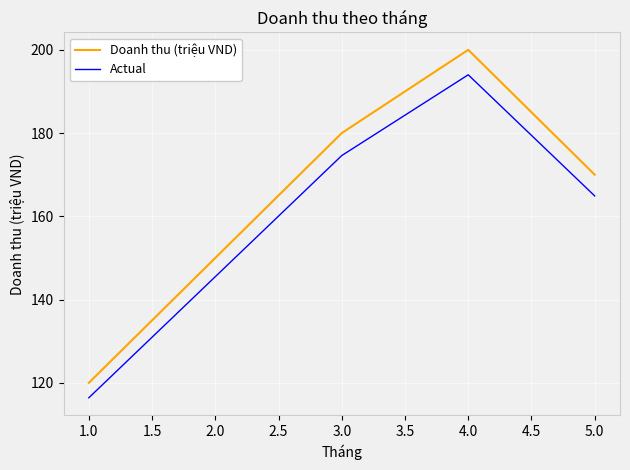

What is the average value of the Doanh thu (triệu VND) series?

164.0